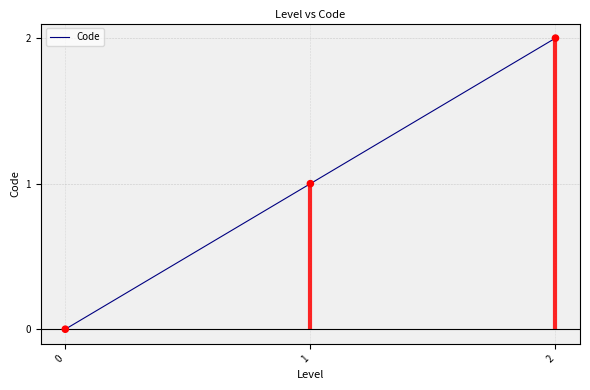

What is the change in value from 1 to 2?

+1